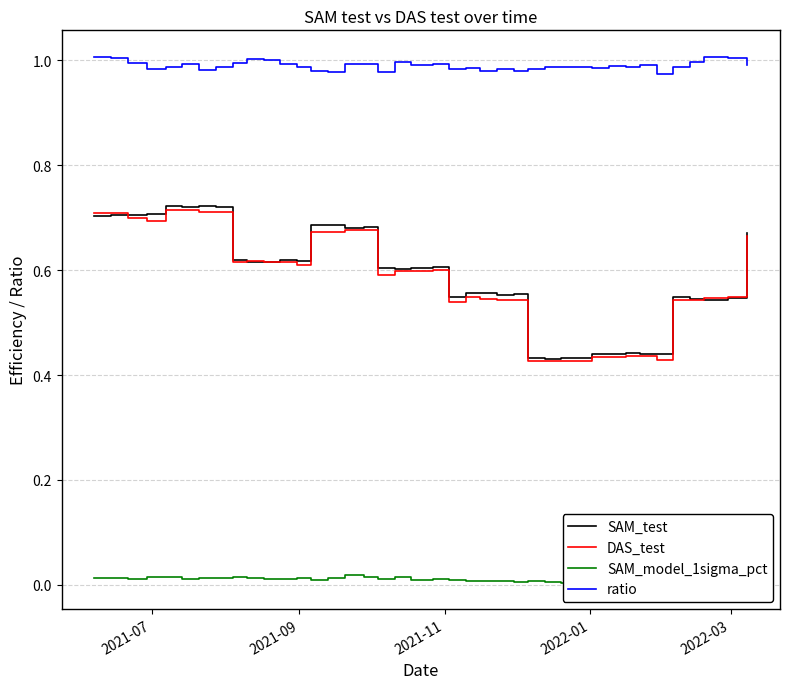

Which series has the largest total across all categories?

ratio